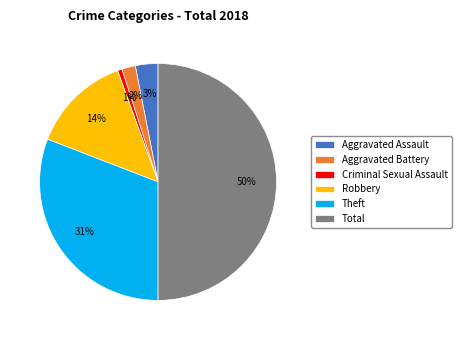

To the nearest percent, what percentage of the pie is Criminal Sexual Assault?

1%